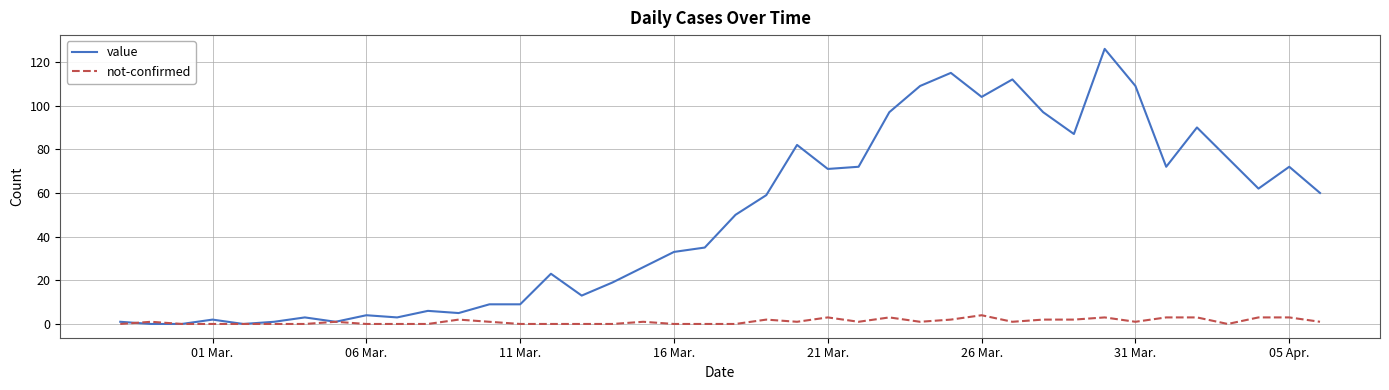

What is the maximum value for value?

126